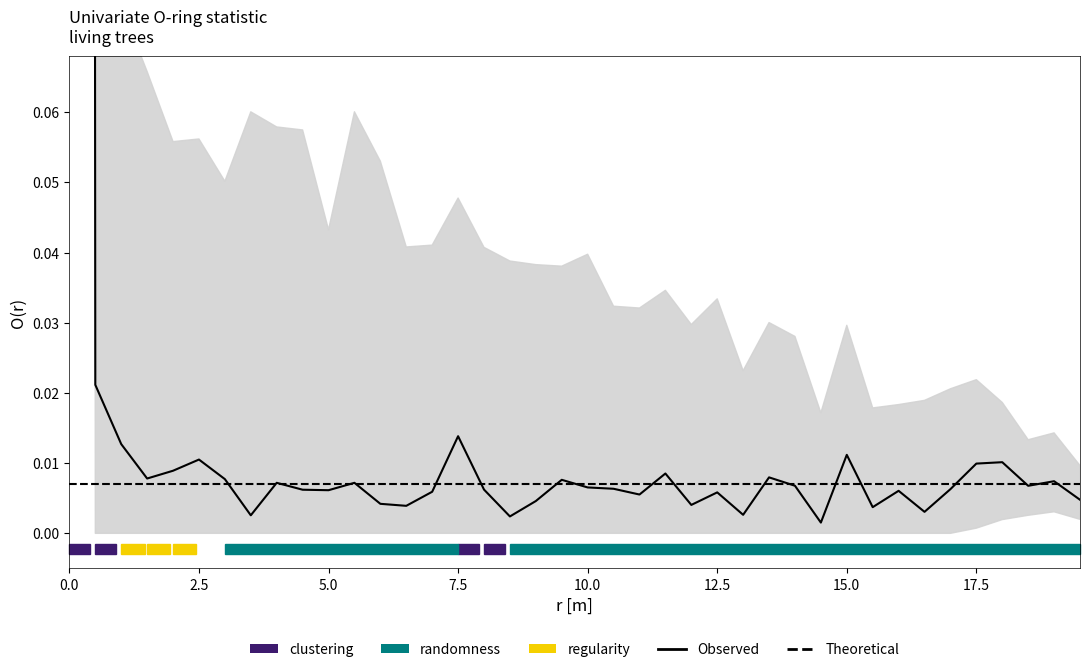

List the series in order of their overall mean, highest first.

Observed, Theoretical